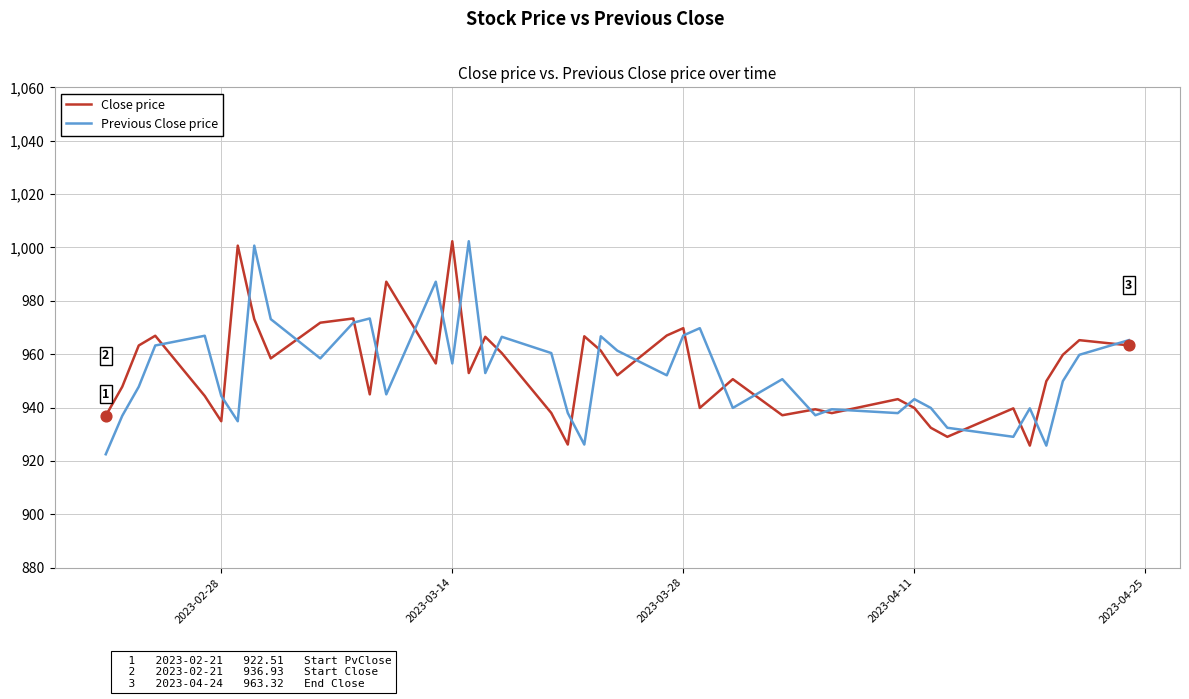

What is the maximum value shown in the chart?

1002.3